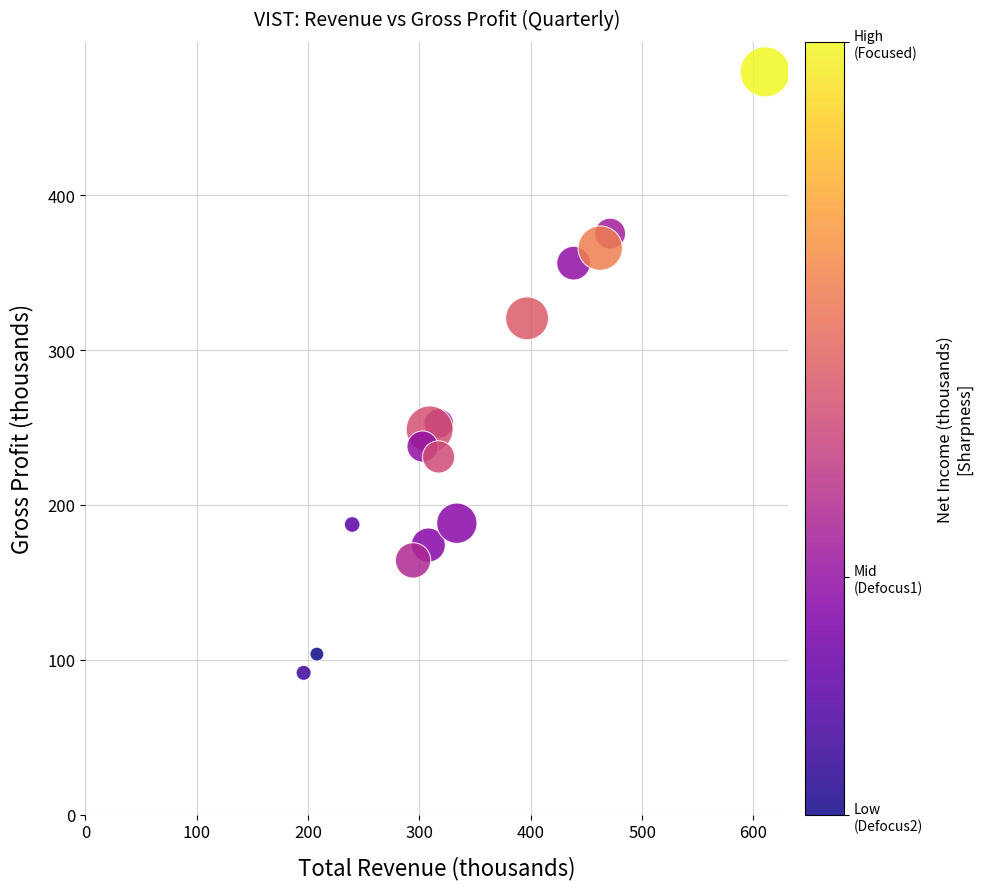

What is the range of Y values (max minus min)?

388.0